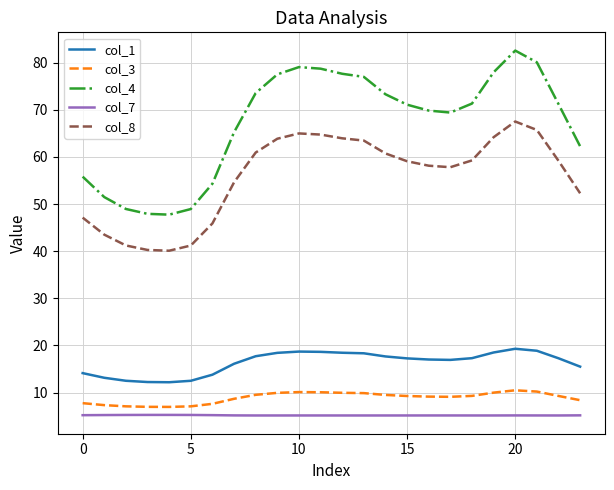

What is the maximum value shown in the chart?

82.6